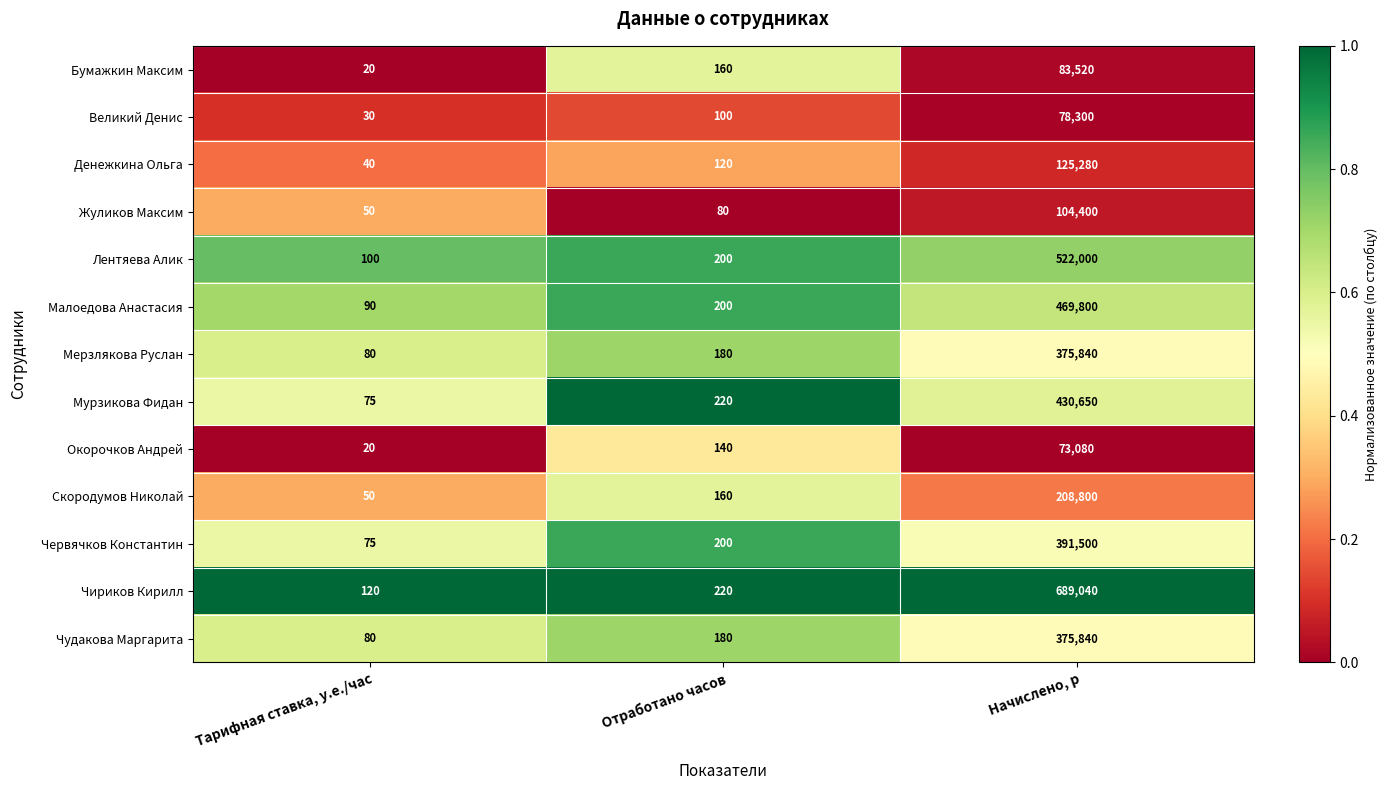

Between Отработано часов and Начислено, р, which series saw the biggest shift?

Чириков Кирилл